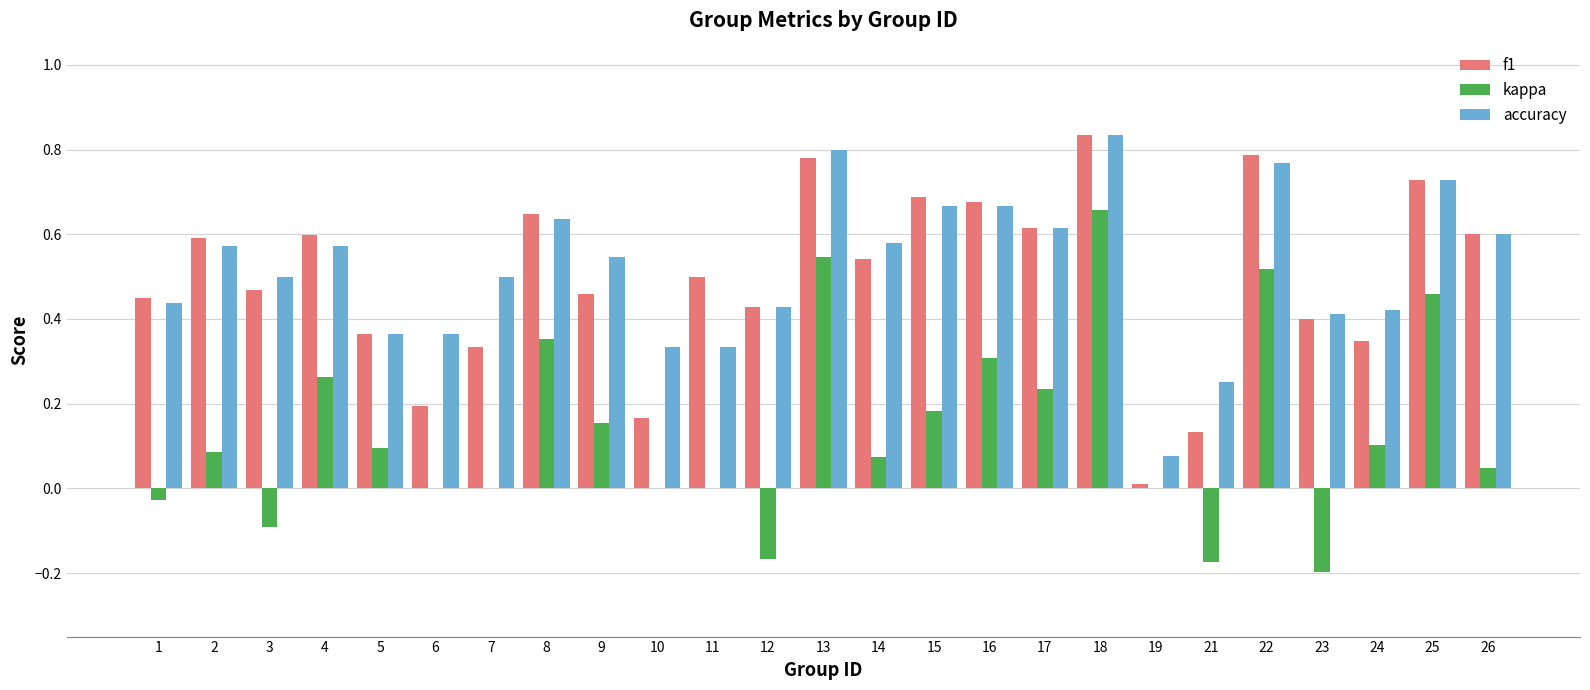

At which category does the chart reach its peak across all series?

18